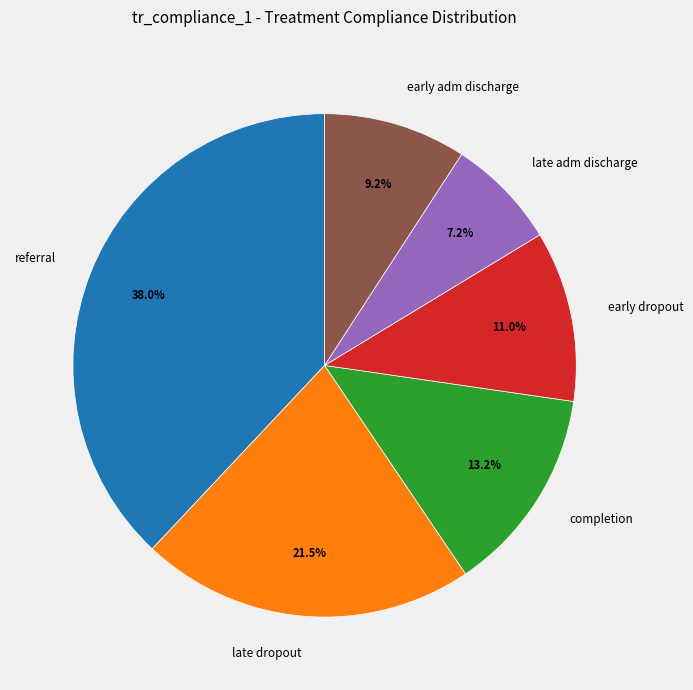

To the nearest percent, what portion does completion represent?

13%